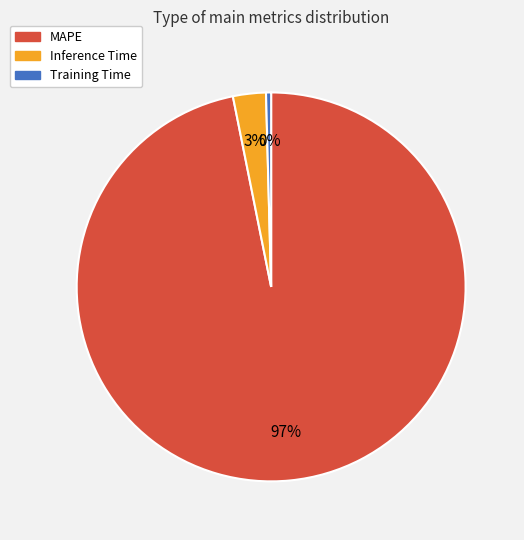

Do Inference Time and MAPE together represent more than half of the pie?

Yes